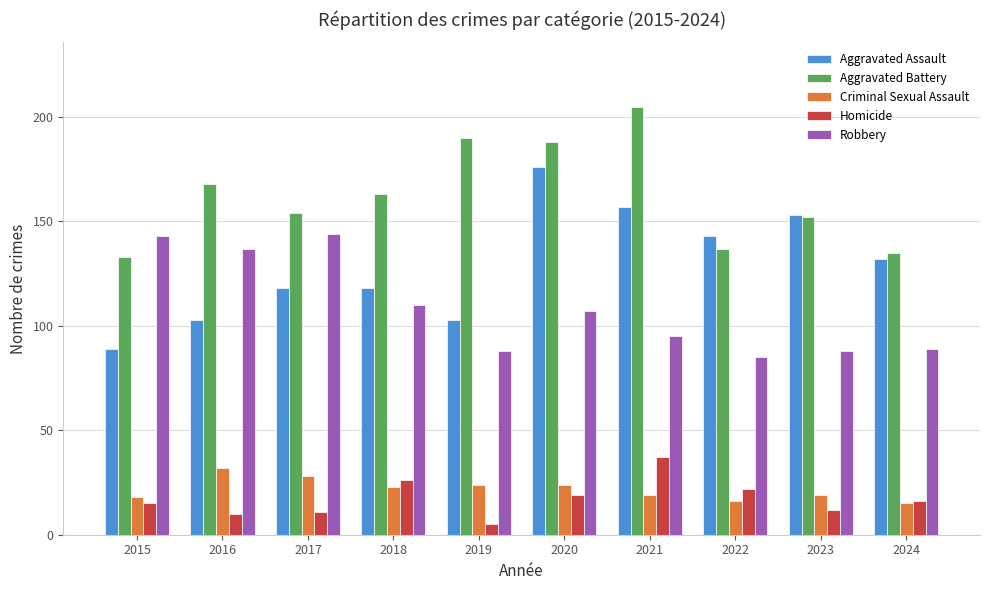

How many bars are there in each group?

5